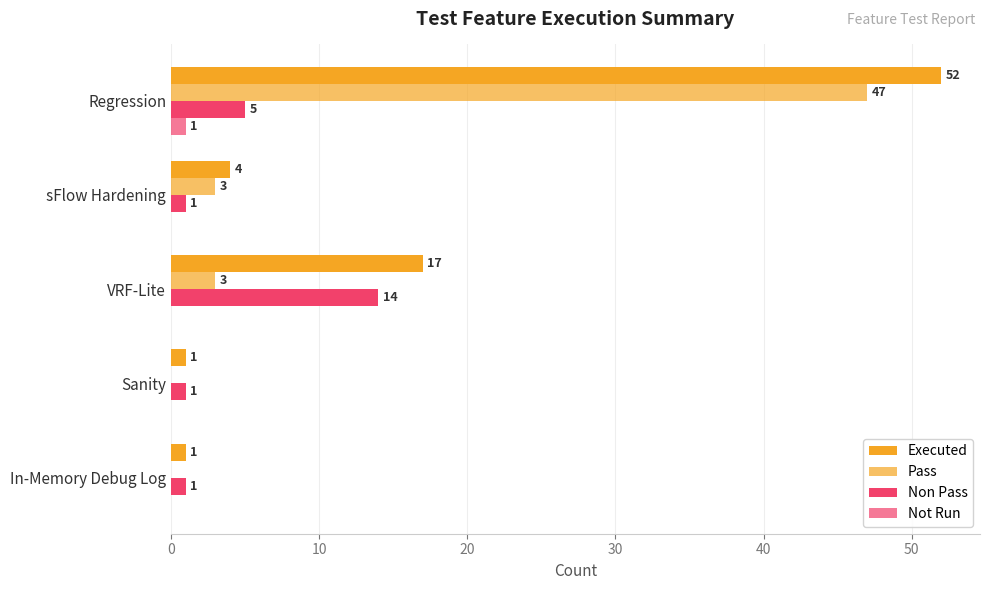

Count the number of data series in this chart.

4